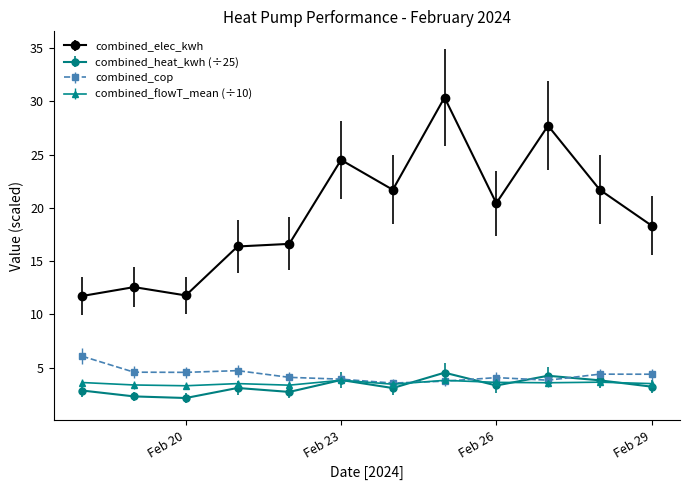

What is the sum of all combined_elec_kwh values?

233.8